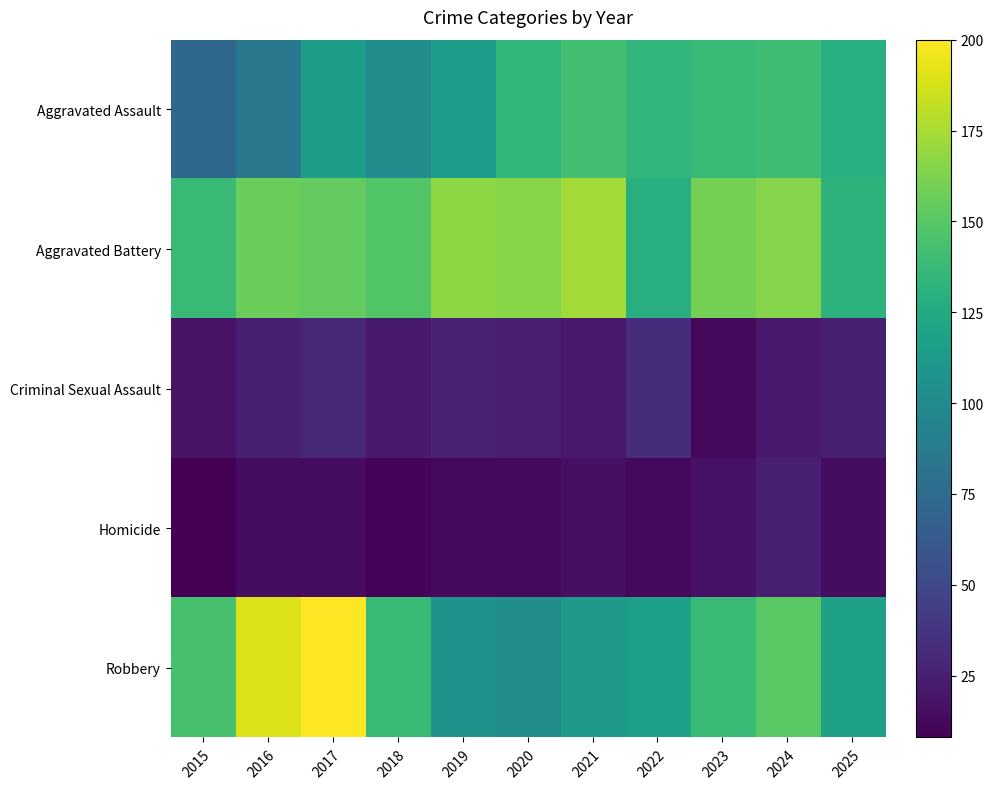

What is the difference between the highest and lowest values at 2024?

143